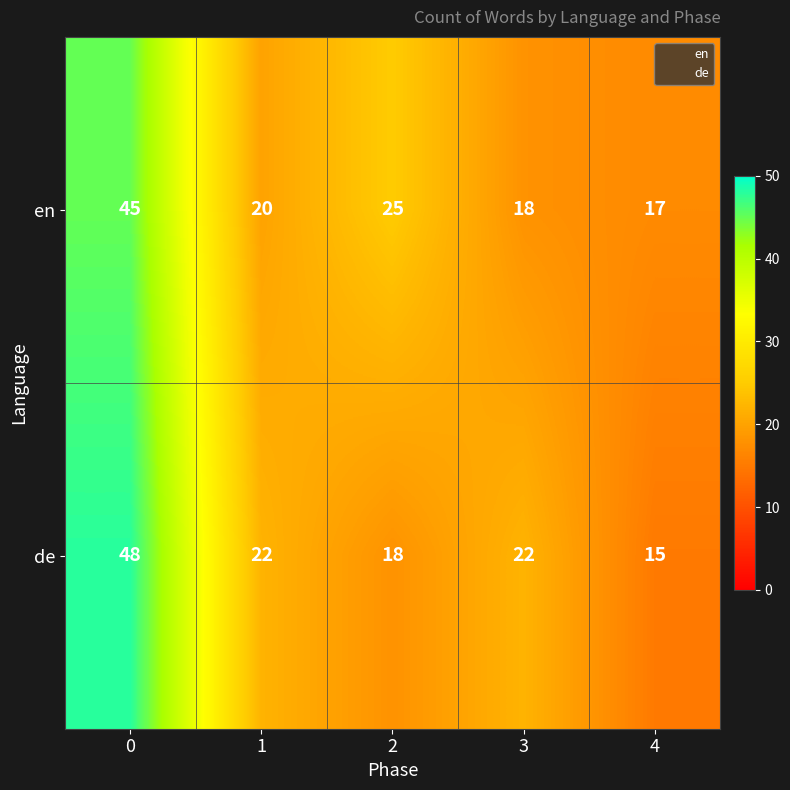

What is the difference between the maximum and second lowest values in the de series?

30